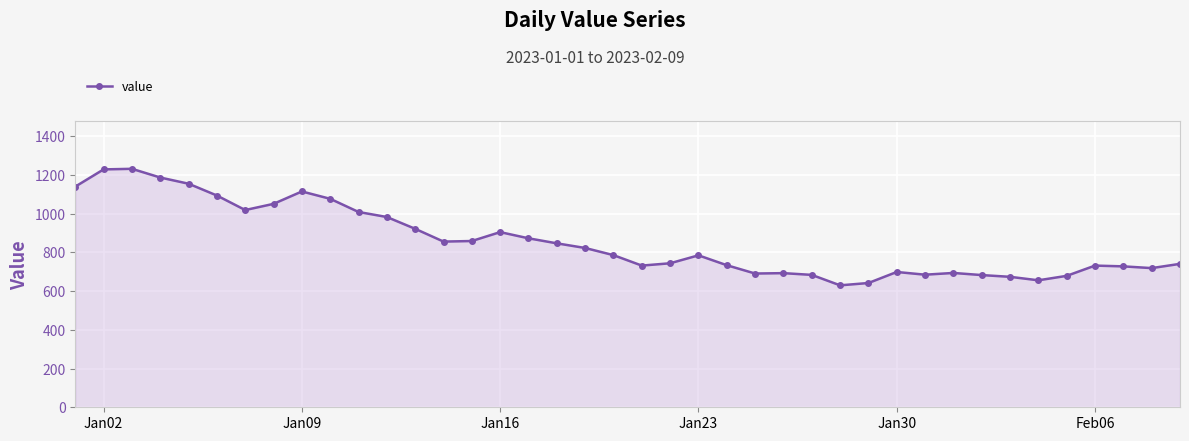

Does the chart display data point markers on the line(s)?

Yes